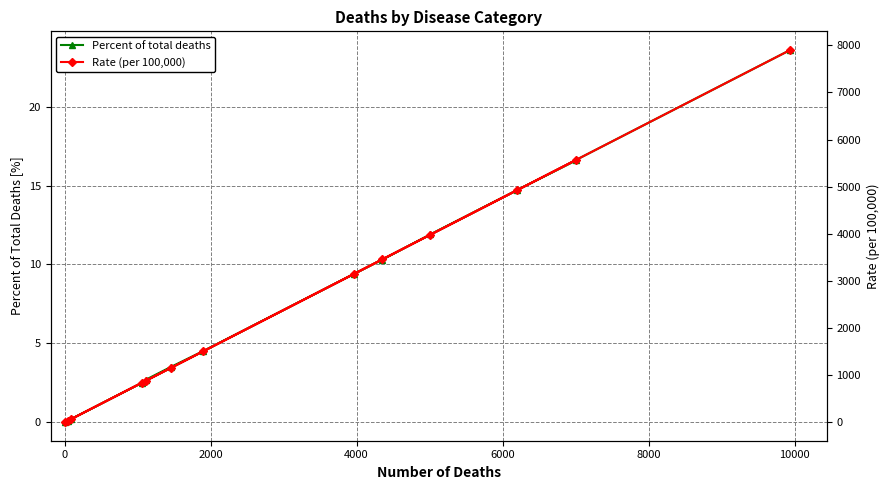

Is this an area chart (filled region under the line)?

No